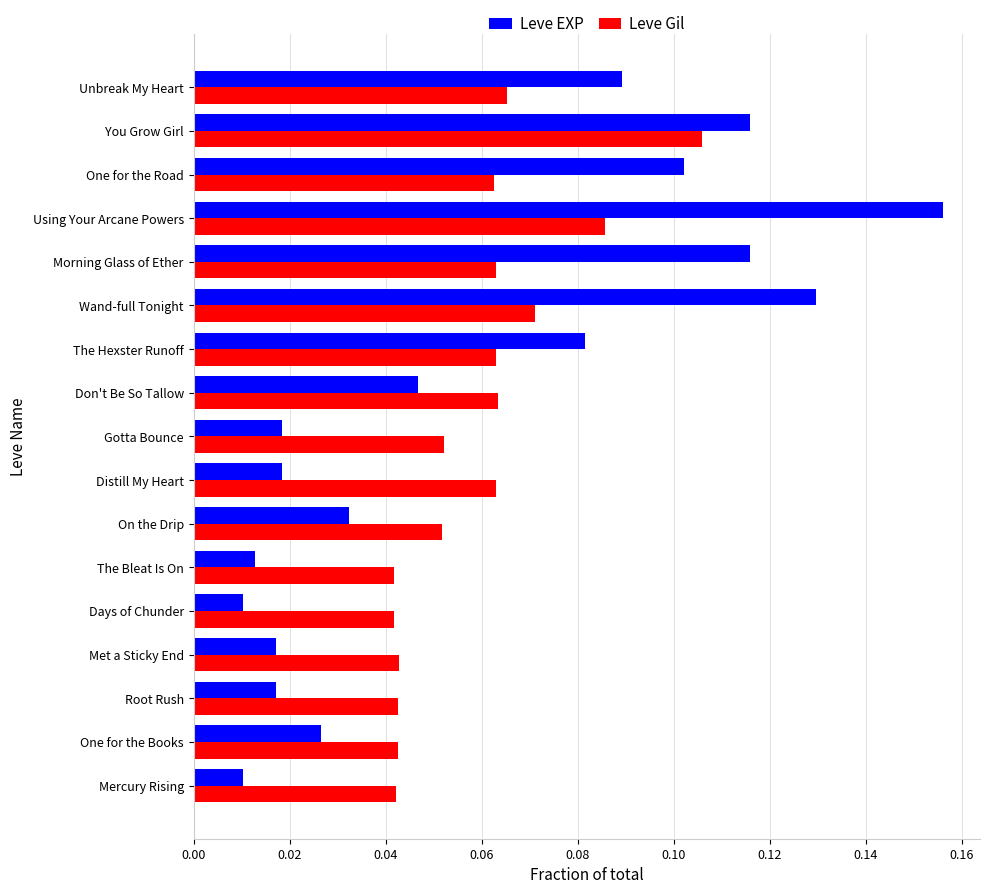

Which series has the widest spread of values?

Leve EXP